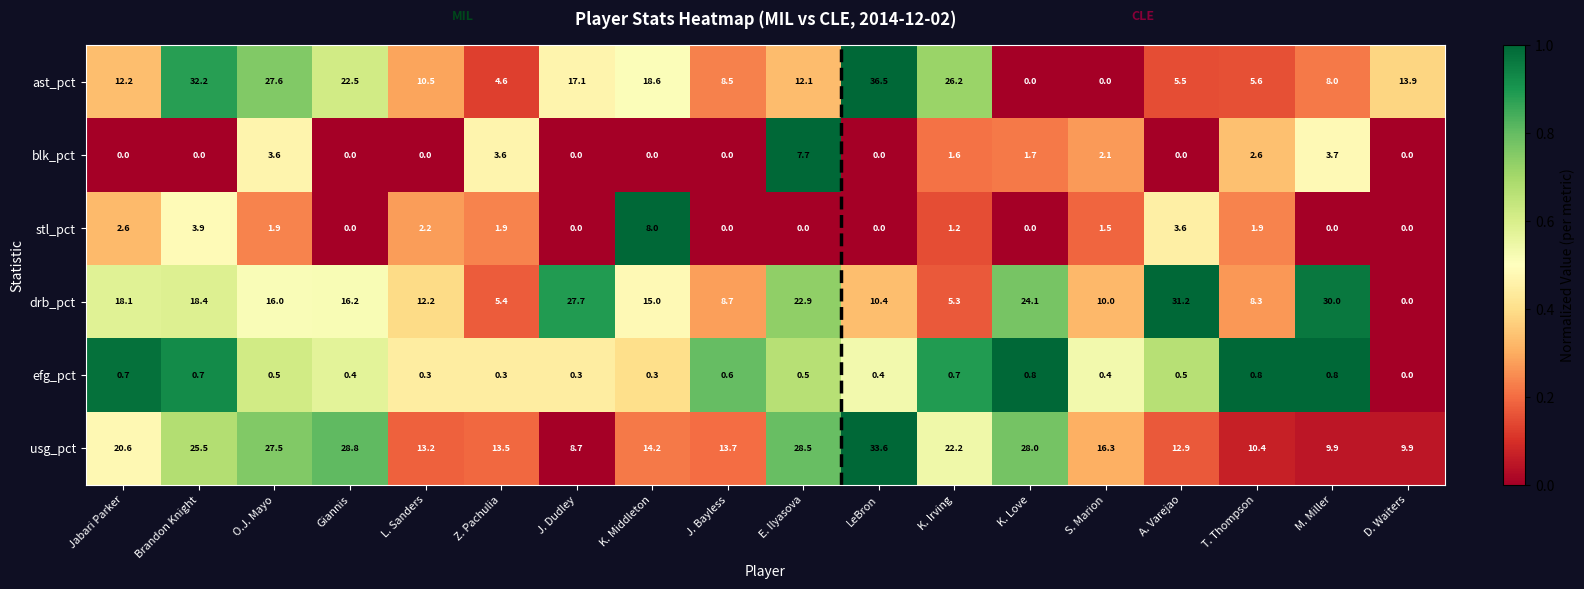

What is the total value across all series at J. Dudley?

53.8